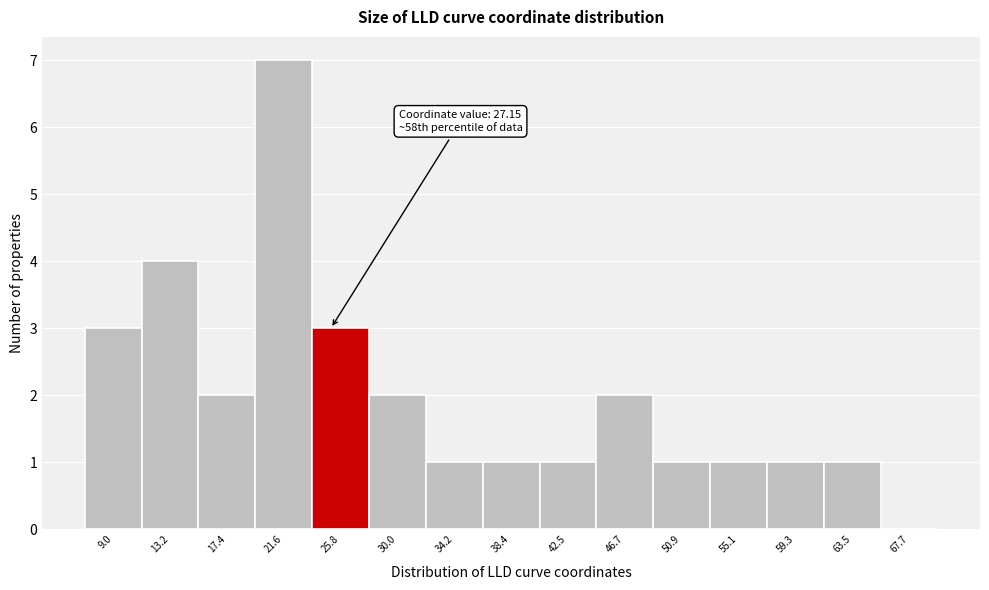

Reading left to right, what are all the values shown in this chart?

9.0=3	13.2=4	17.4=2	21.6=7	25.8=3	30.0=2	34.2=1	38.4=1	42.5=1	46.7=2	50.9=1	55.1=1	59.3=1	63.5=1	67.7=0